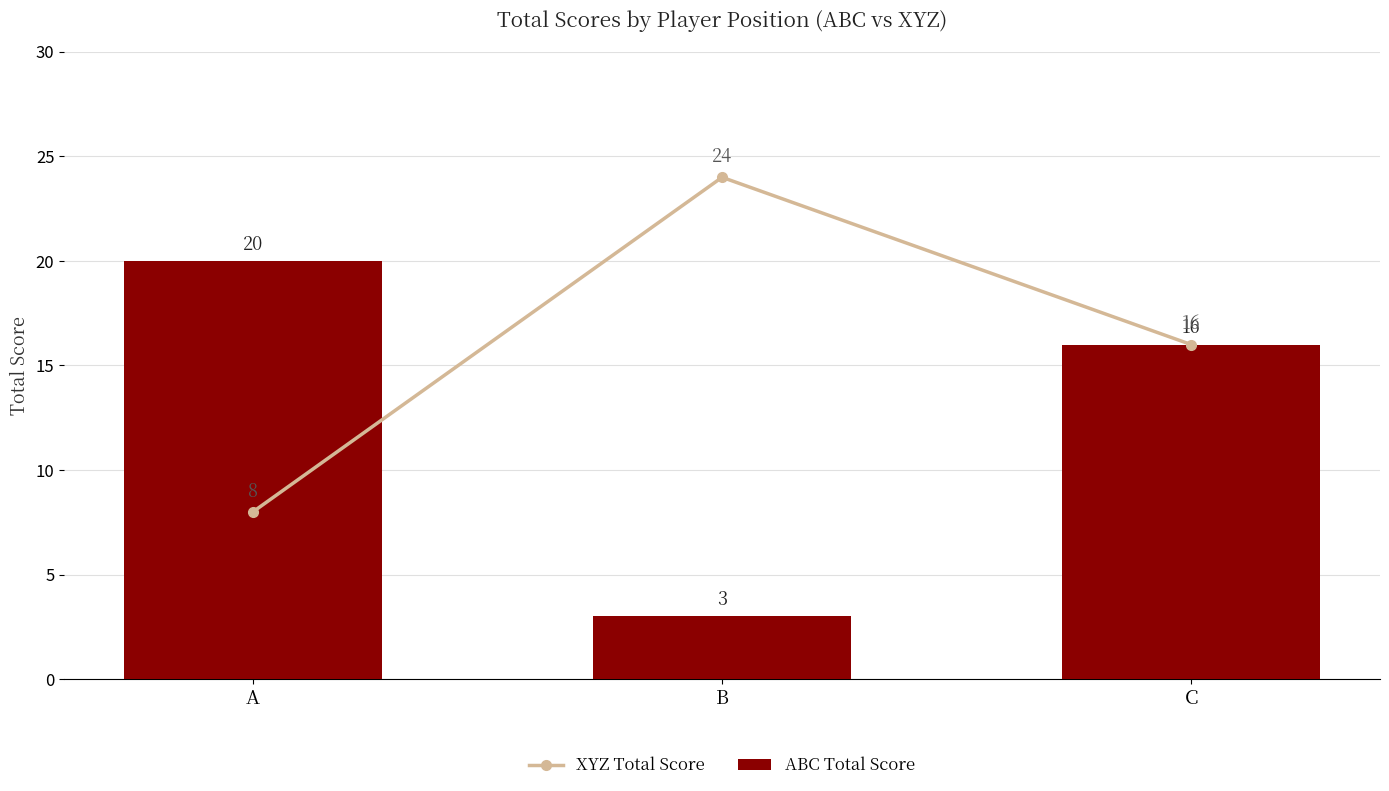

Read the XYZ Total Score value at A, to the nearest 5.

10